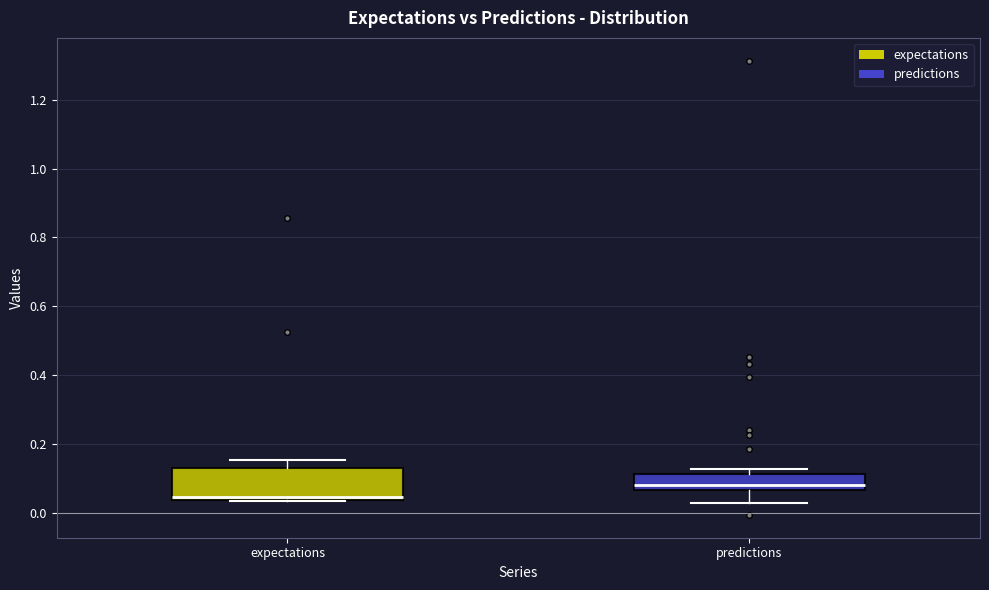

Reading left to right, transcribe this box plot: for each box, give where its median line is, the range the box spans, and where its two whiskers end, as read against the y-axis. The values are not printed on the chart, so give them approximately, as read against the axis.

expectations: median 0.04 (just above the box's lower edge), box 0.04 to 0.14, whiskers 0.04 to 0.16
predictions: median 0.08, box 0.06 to 0.12, whiskers 0.02 to 0.12 (just above the box's upper edge)